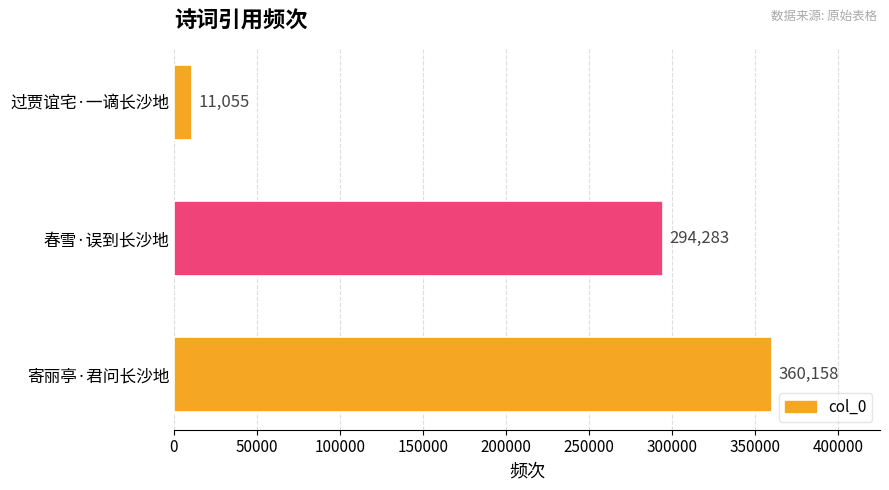

What is the smallest value displayed?

11055